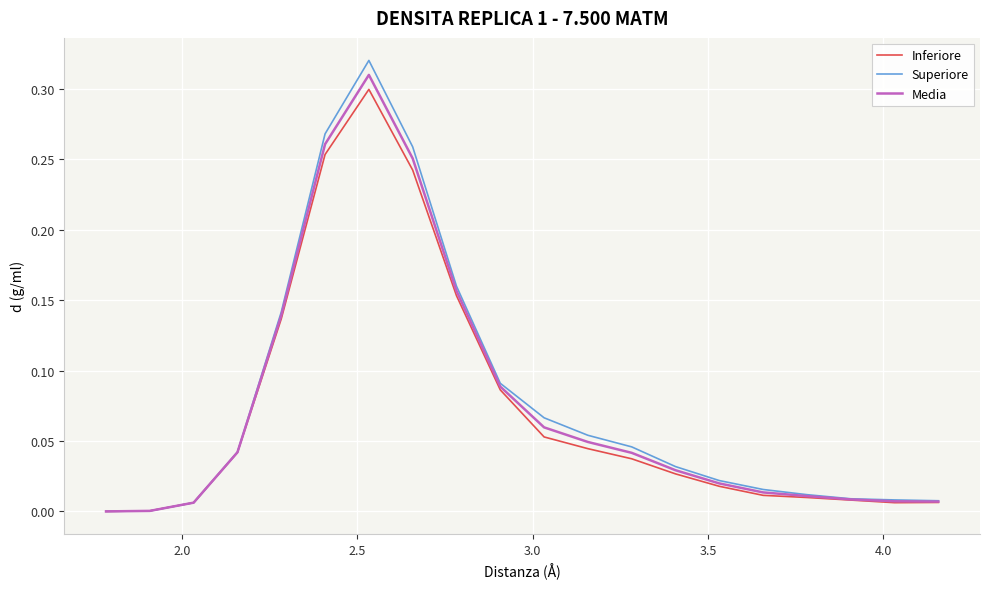

Which series has the largest range (max minus min)?

Superiore